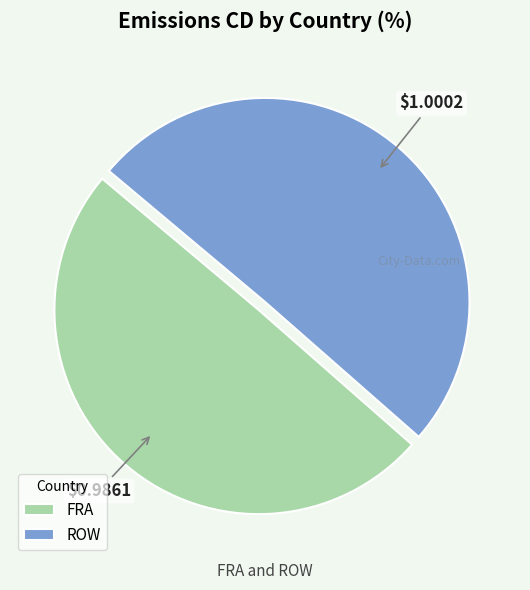

What is the smallest slice in the pie chart?

FRA